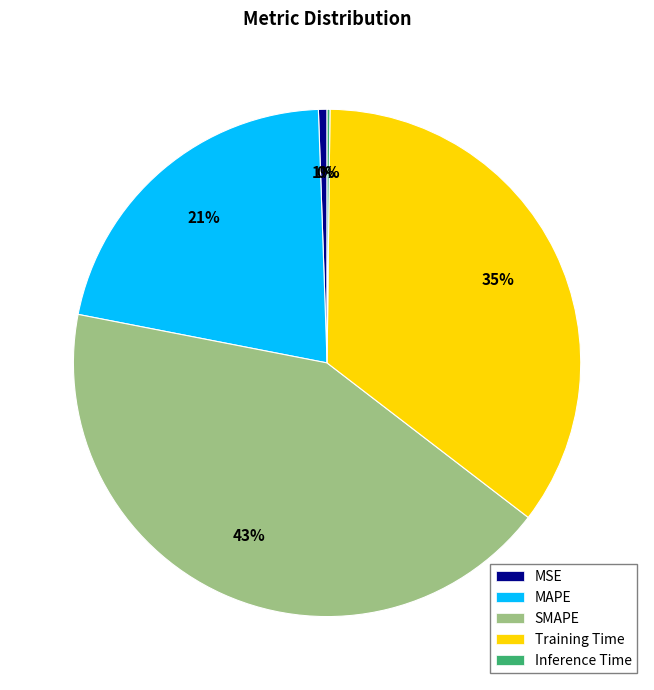

Which slice is the largest?

SMAPE